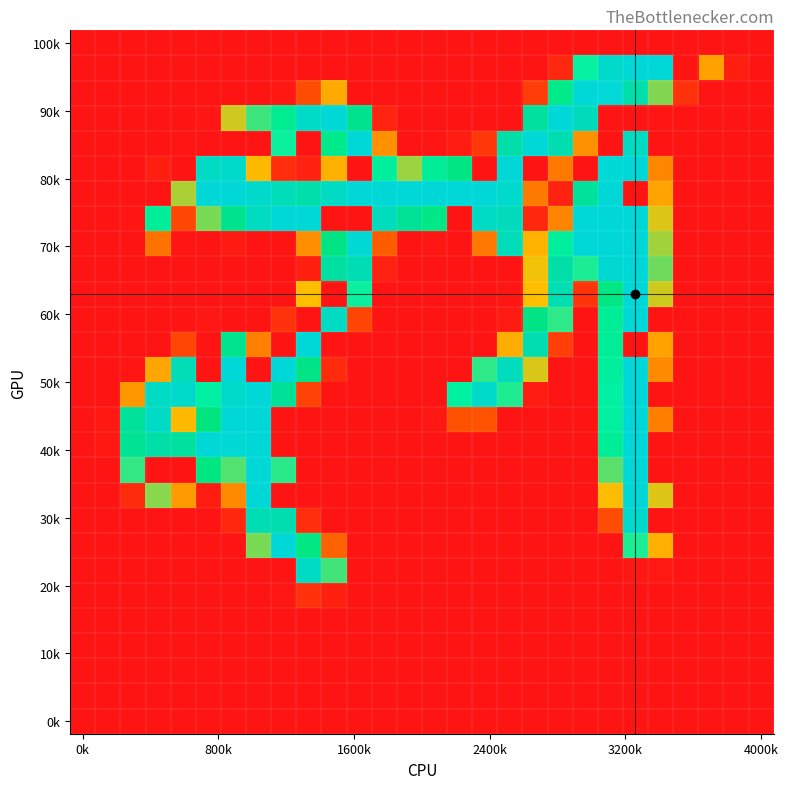

Count the number of categories in the chart.

28